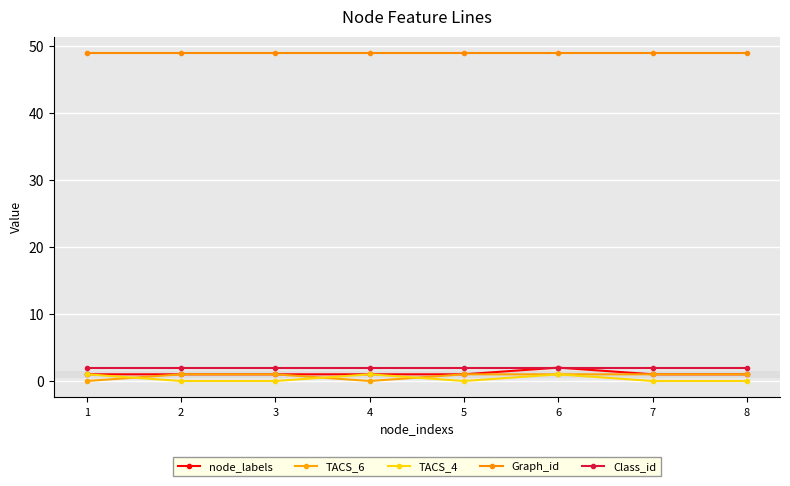

True or false: Class_id and TACS_6 cross at least once.

False